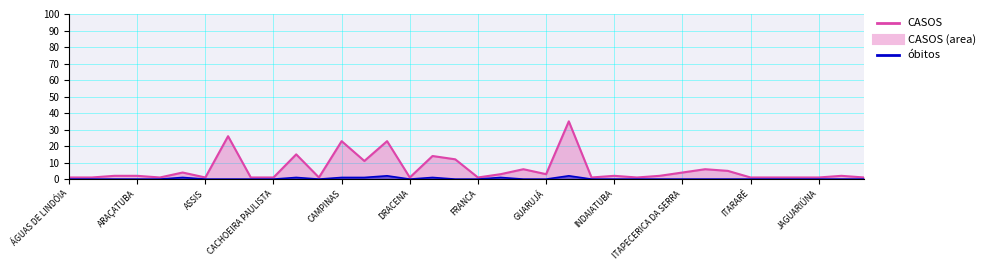

Where is CASOS nearest to the value 18?

CAIEIRAS